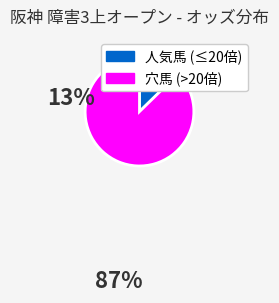

How many segments does this pie chart have?

2